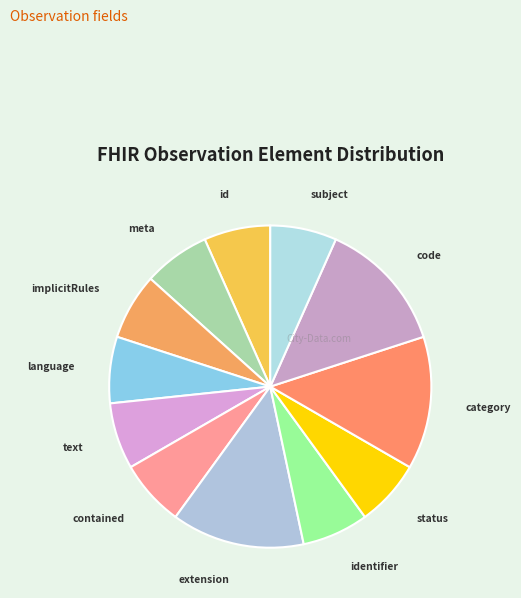

Which slice is the smallest?

Observation.id